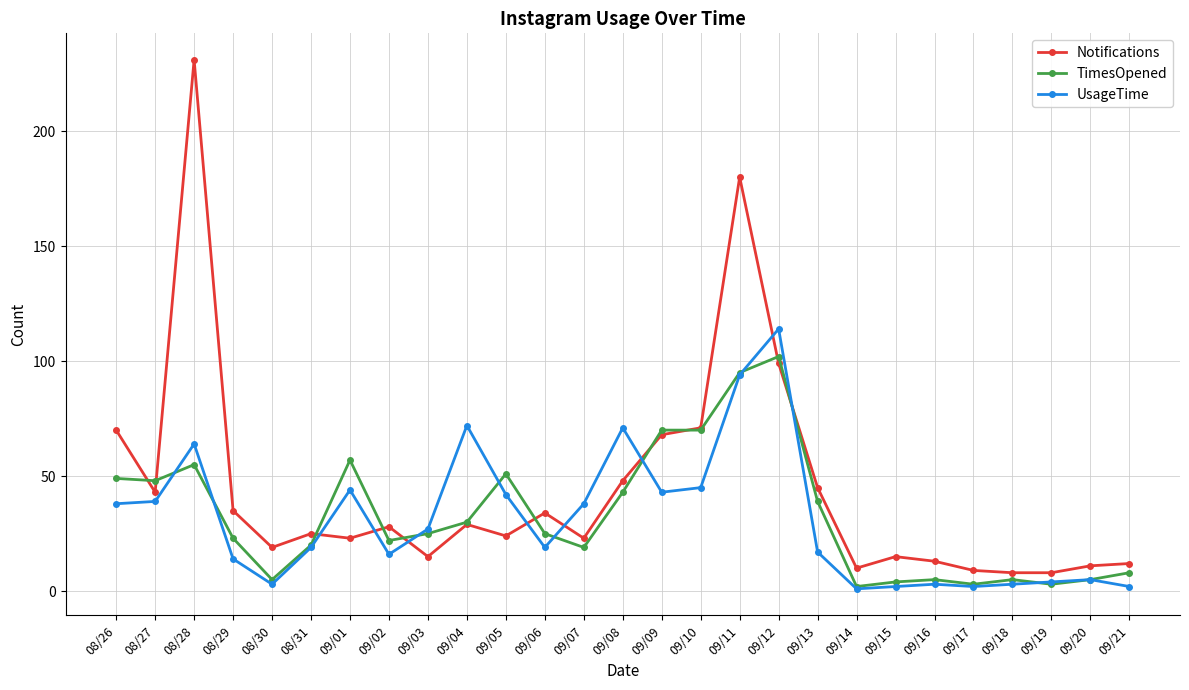

What is the difference between the second highest and minimum values in the Notifications series?

172